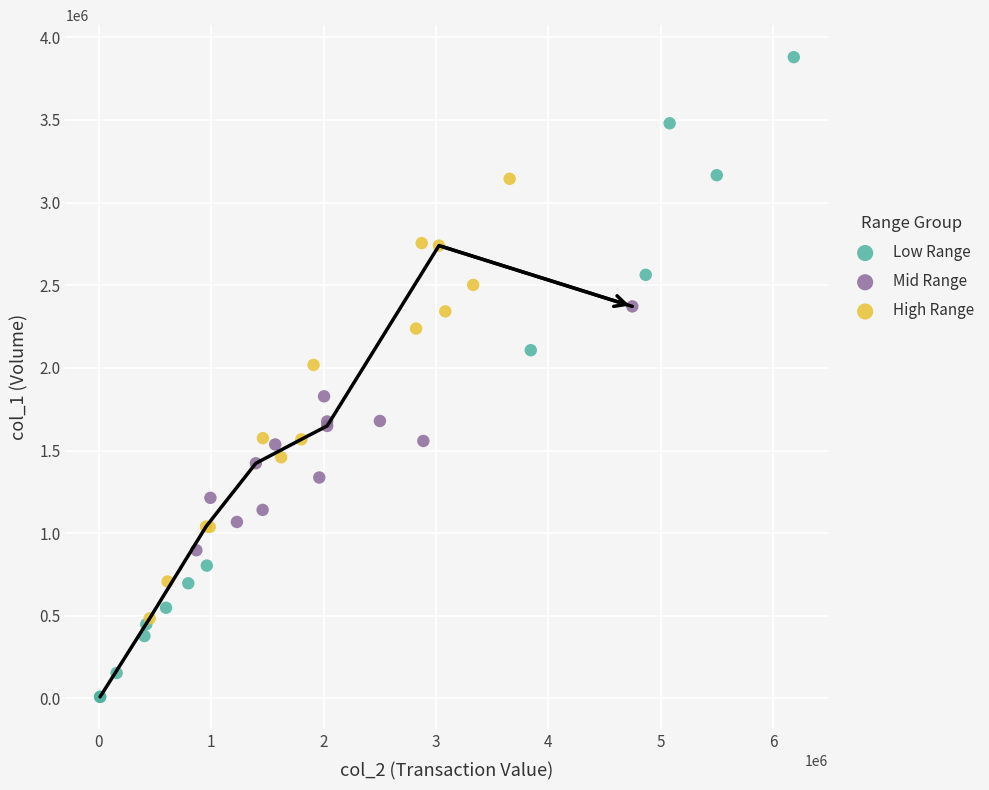

What are all the series names shown in the legend?

Low Range, Mid Range, High Range